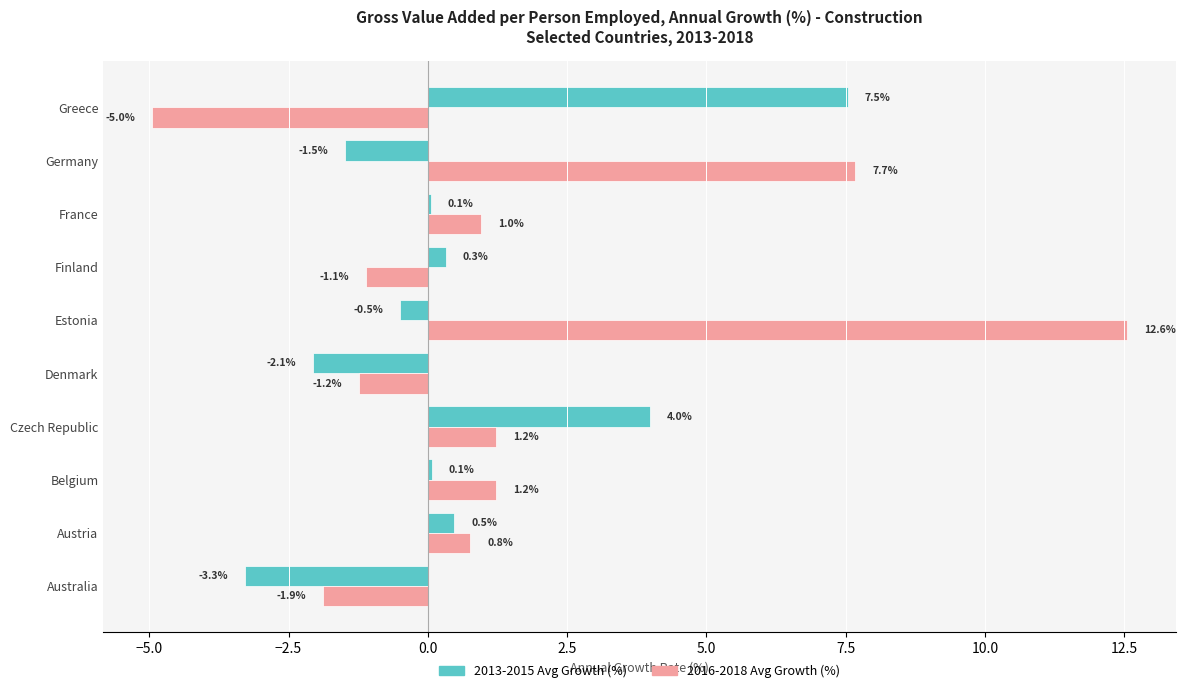

Is the value of 2016-2018 Avg Growth (%) at Australia greater than the value of 2013-2015 Avg Growth (%) at France?

No